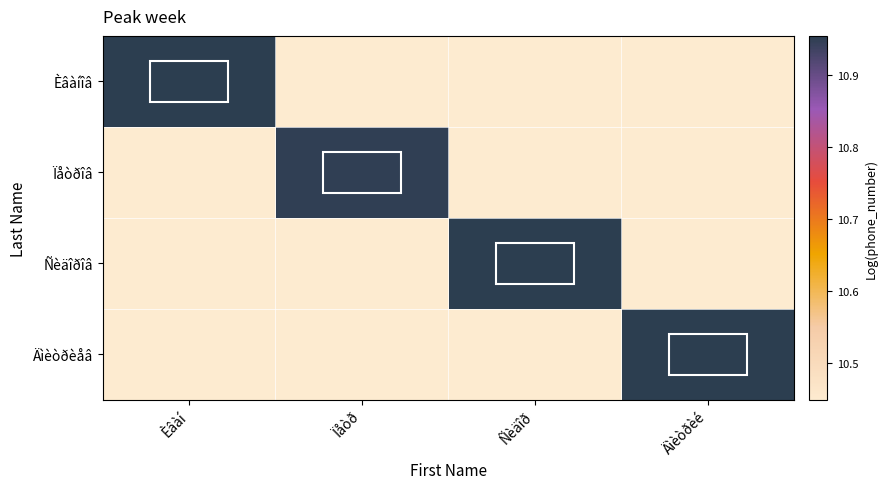

What is the spread (max minus min) of values at Äìèòðèé?

0.5